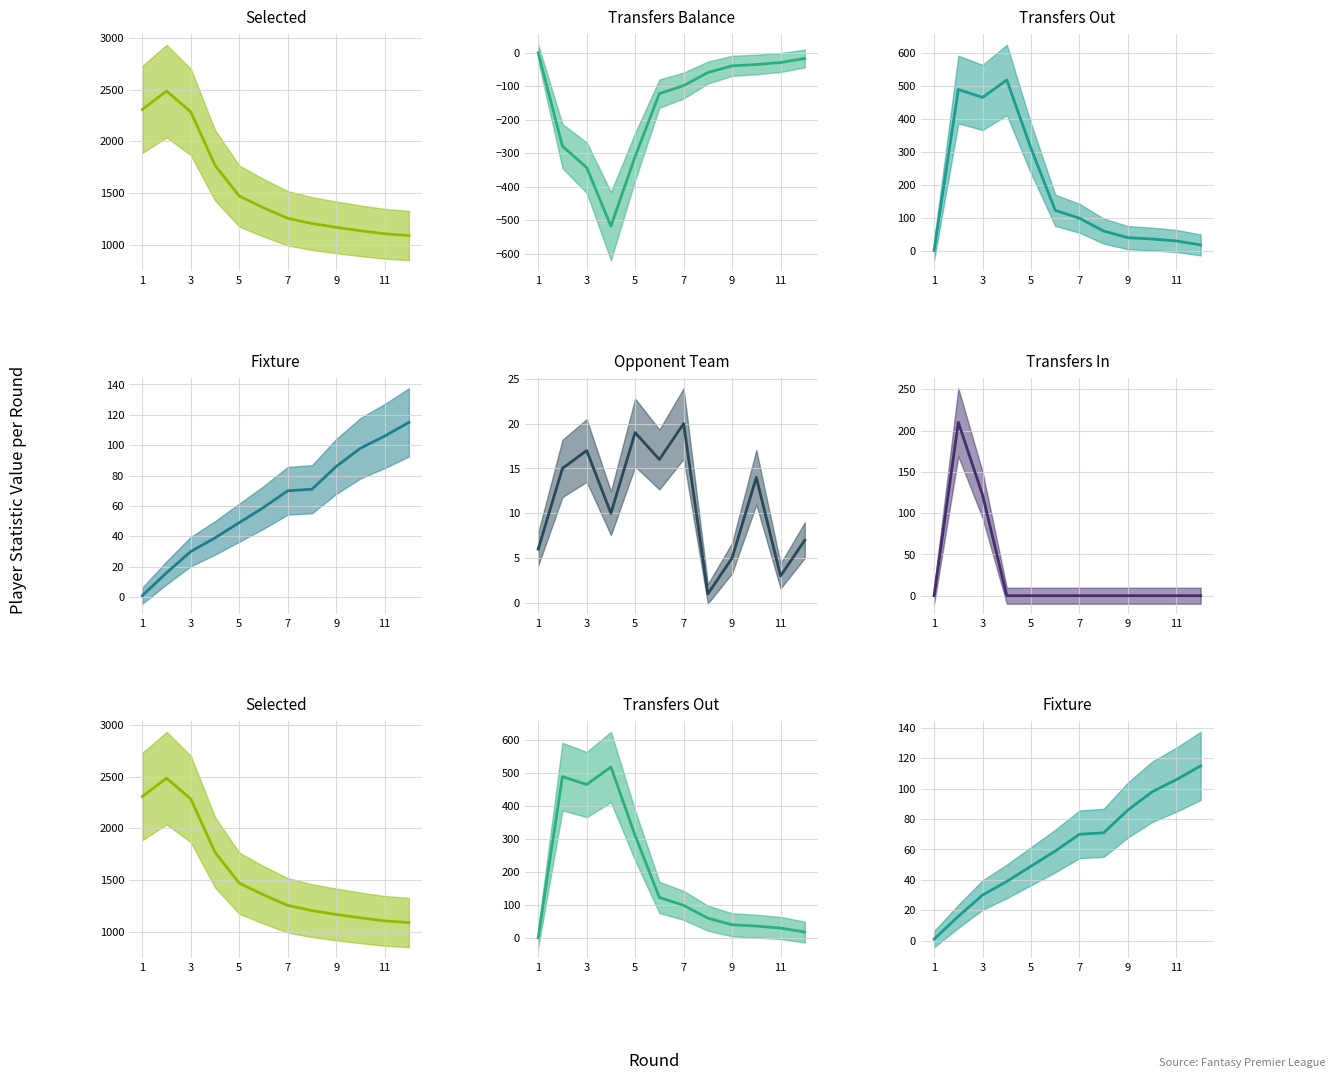

Which series has the widest spread of values?

selected